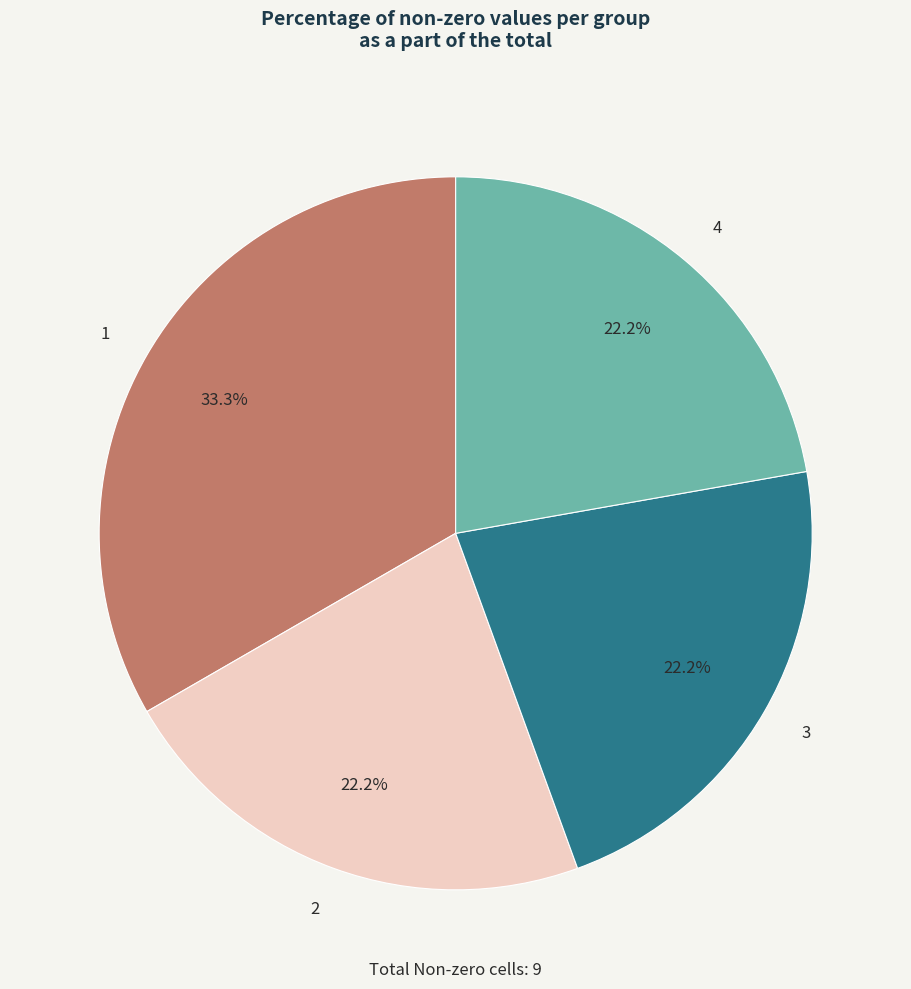

True or false: 1 accounts for 33% of the total.

True